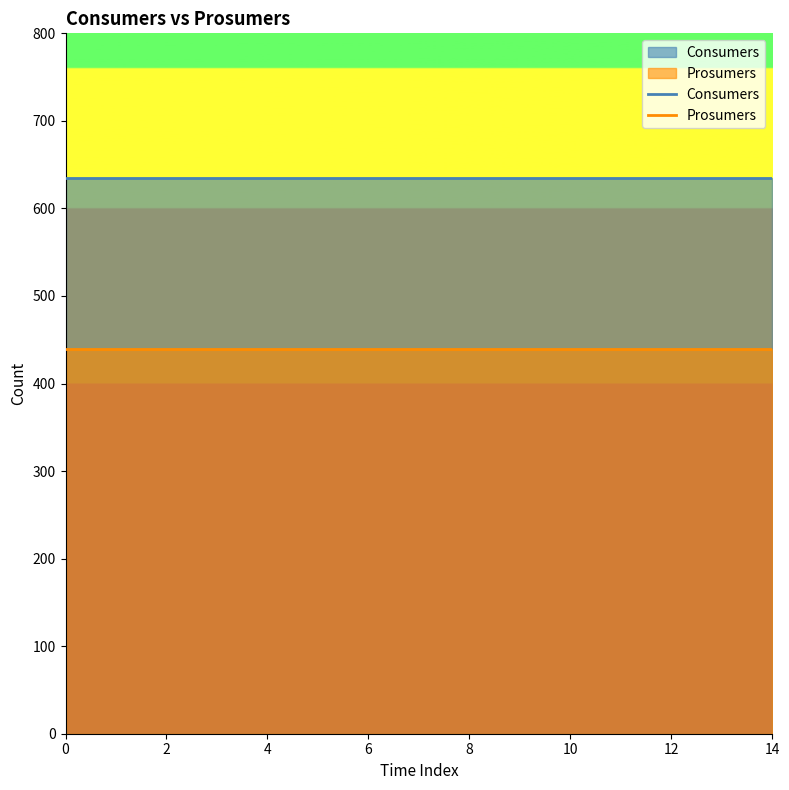

Which series has the widest spread of values?

Consumers